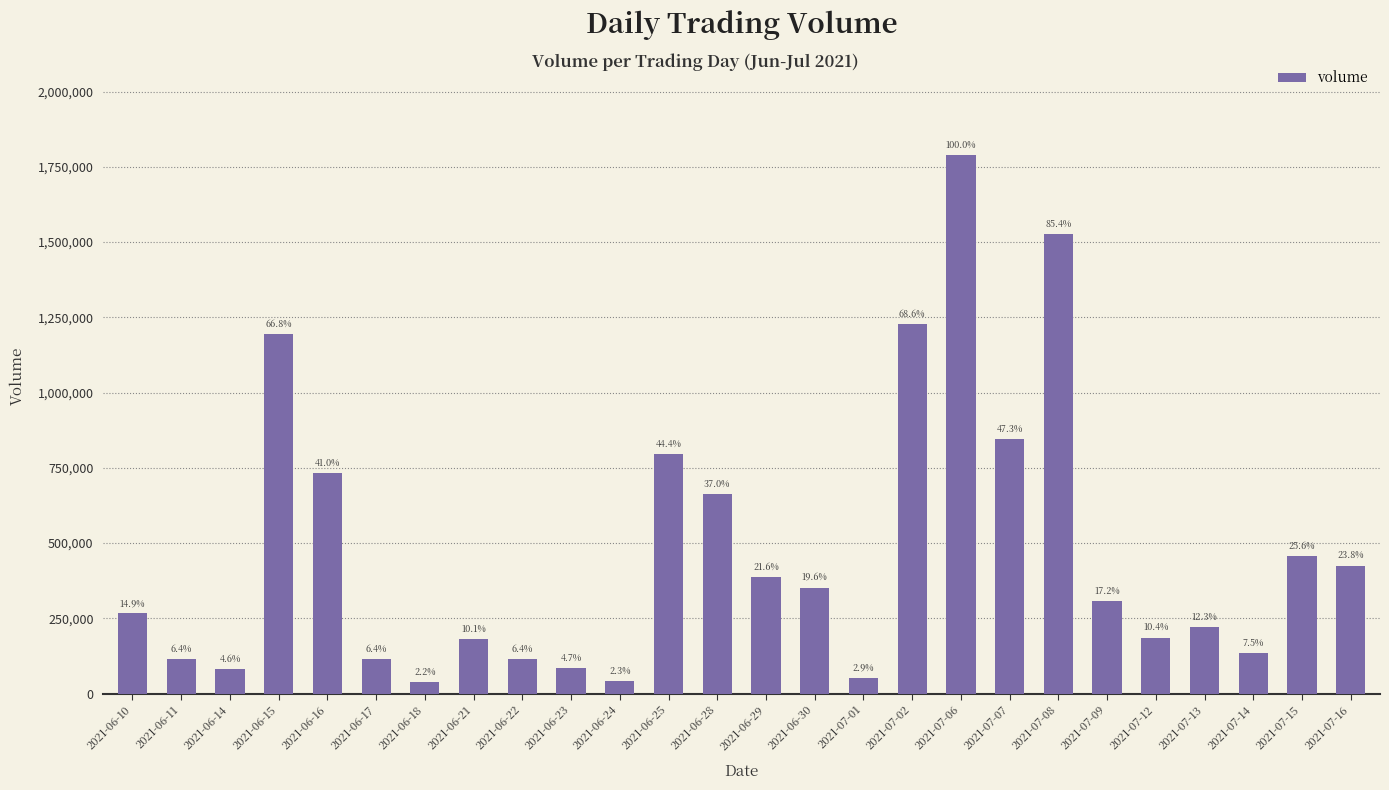

How many bars are there in total?

26